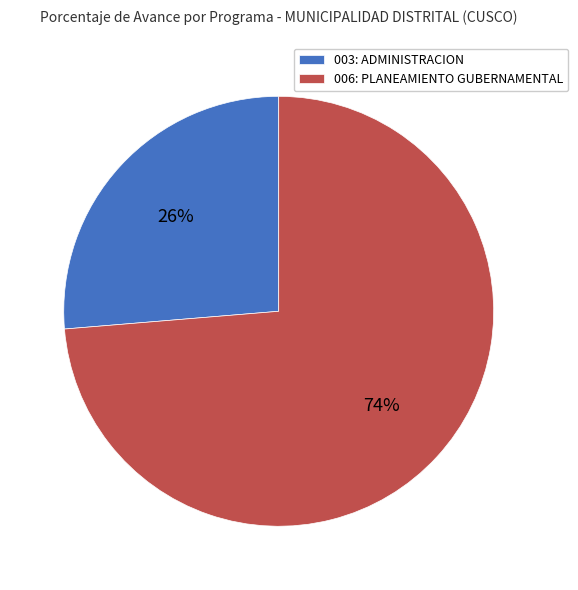

To the nearest percent, what is the average slice percentage?

50%